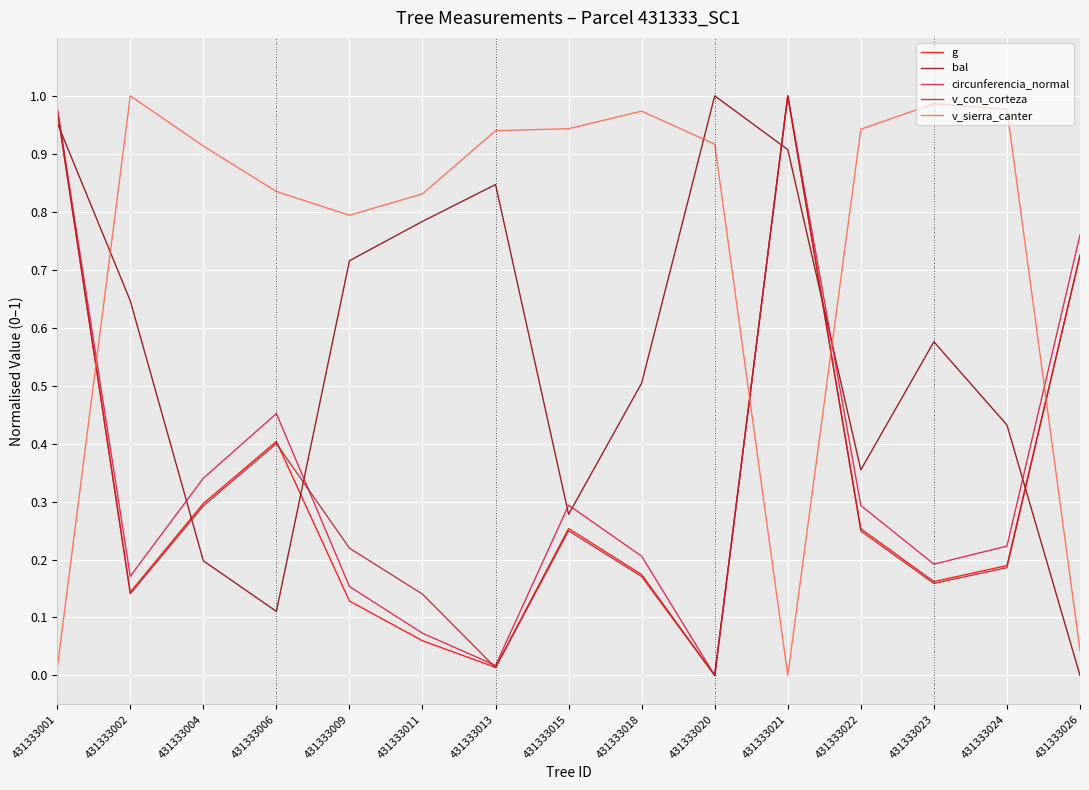

Is the value of bal at 431333023 greater than the value of v_sierra_canter at 431333001?

Yes